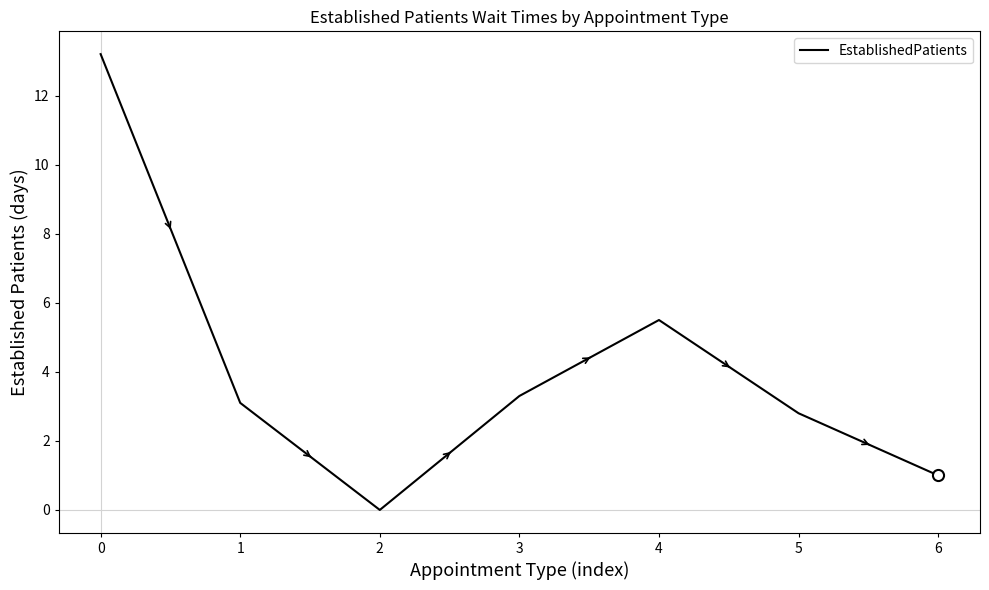

How many lines are shown in the chart?

1